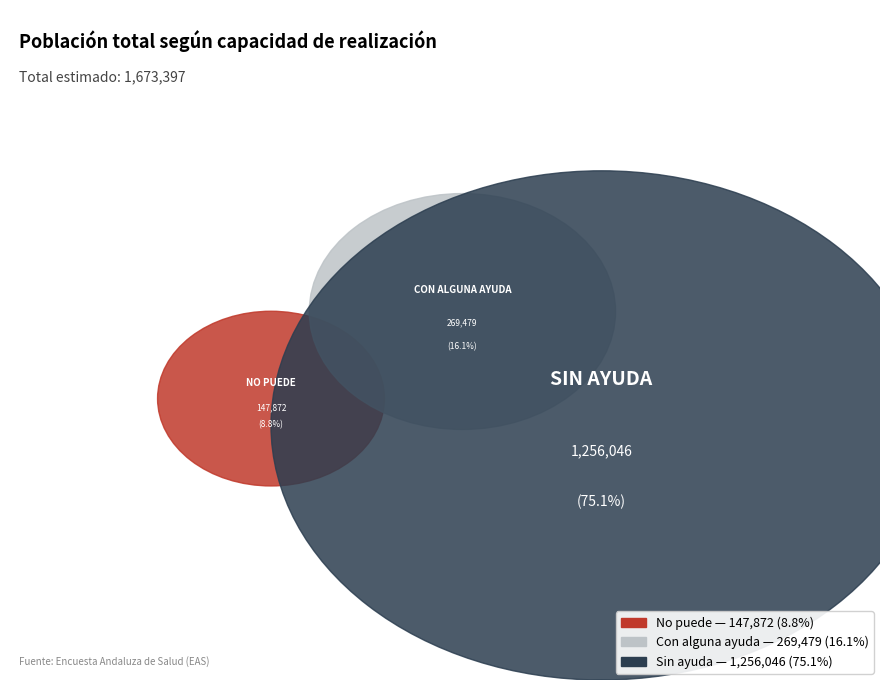

Does any single category account for the majority?

Yes